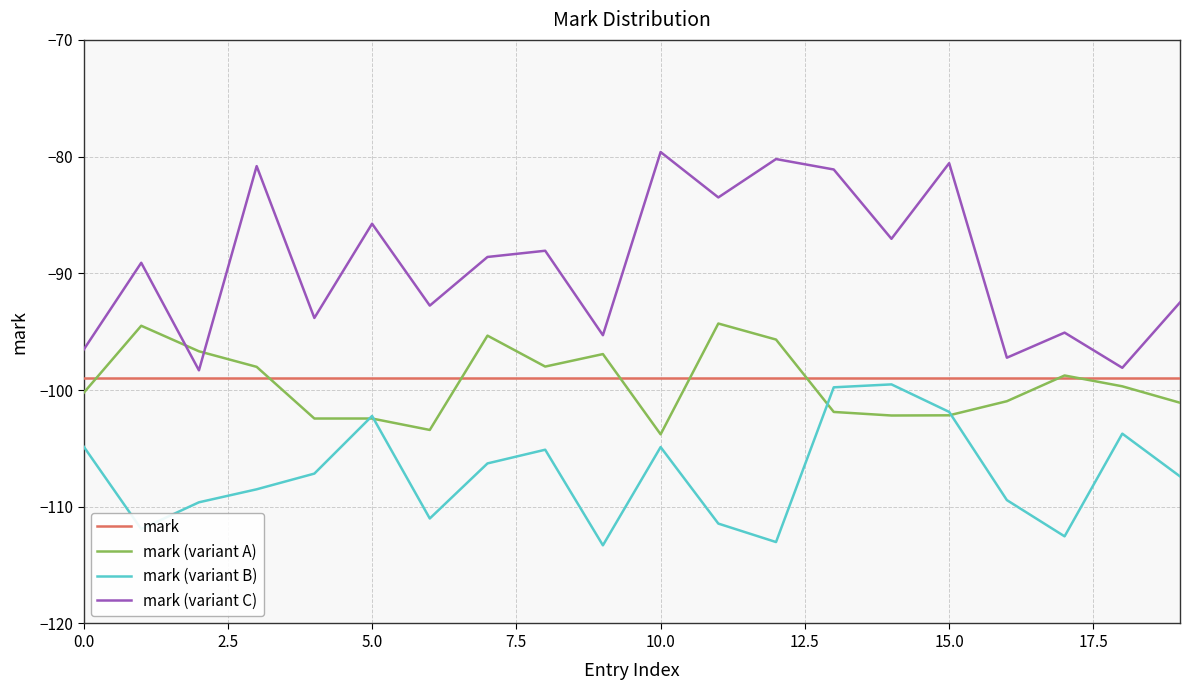

Does the chart display data point markers on the line(s)?

No